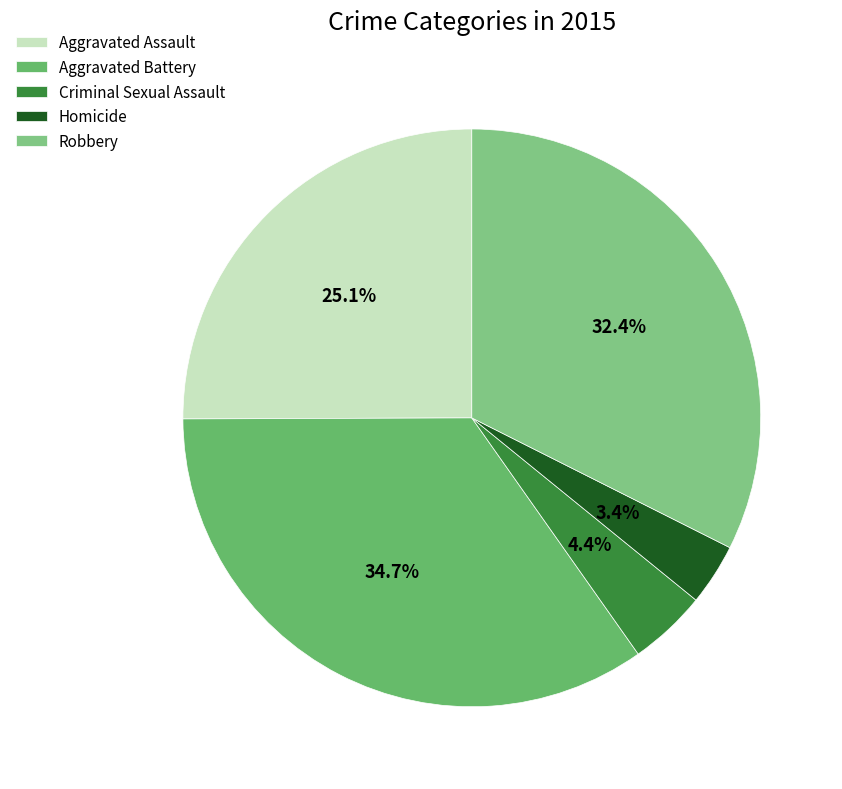

Does any single category account for the majority?

No